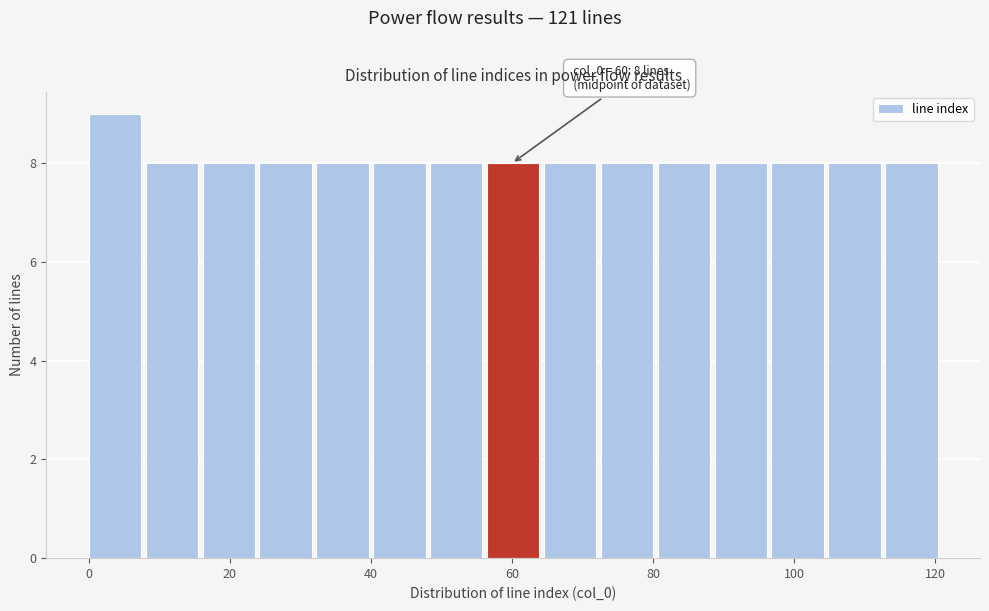

Which range on the x-axis has the tallest bar?

0 to 8